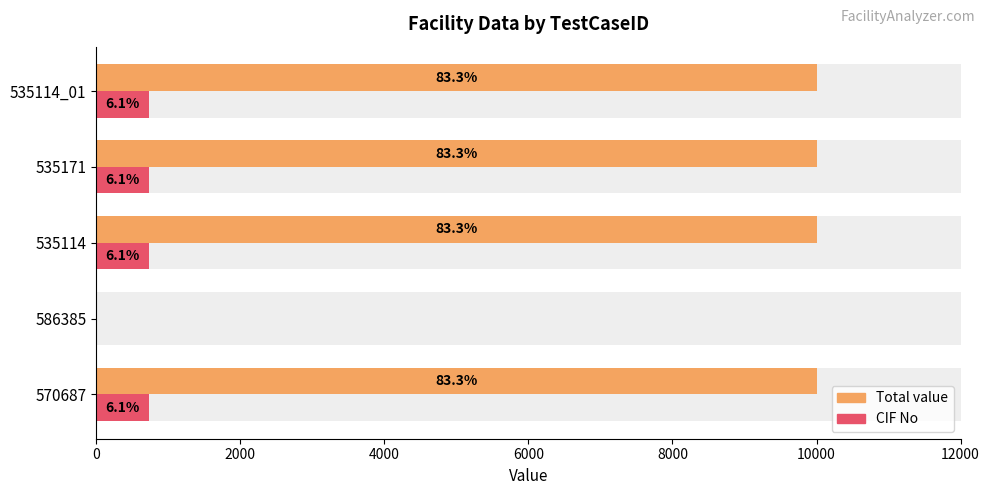

The value of Total value at 535171 is 4546. True or false?

False